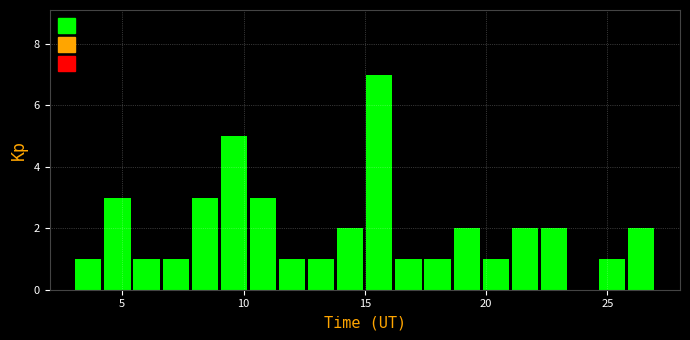

Around what value on the x-axis is the tallest bar? Give the approximate position of its centre, as read against the axis.

15.5